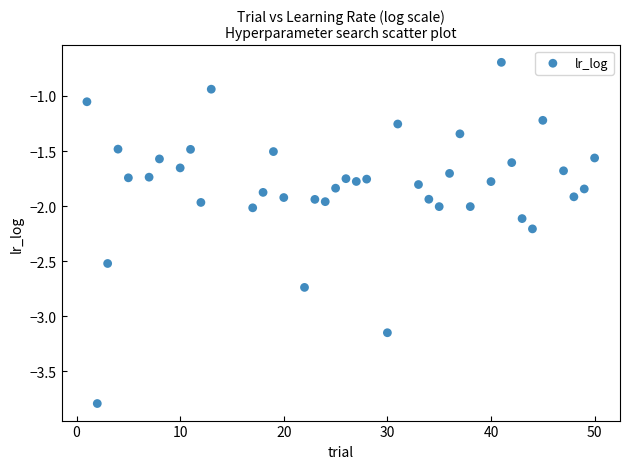

What is the range of X values (max minus min)?

49.0